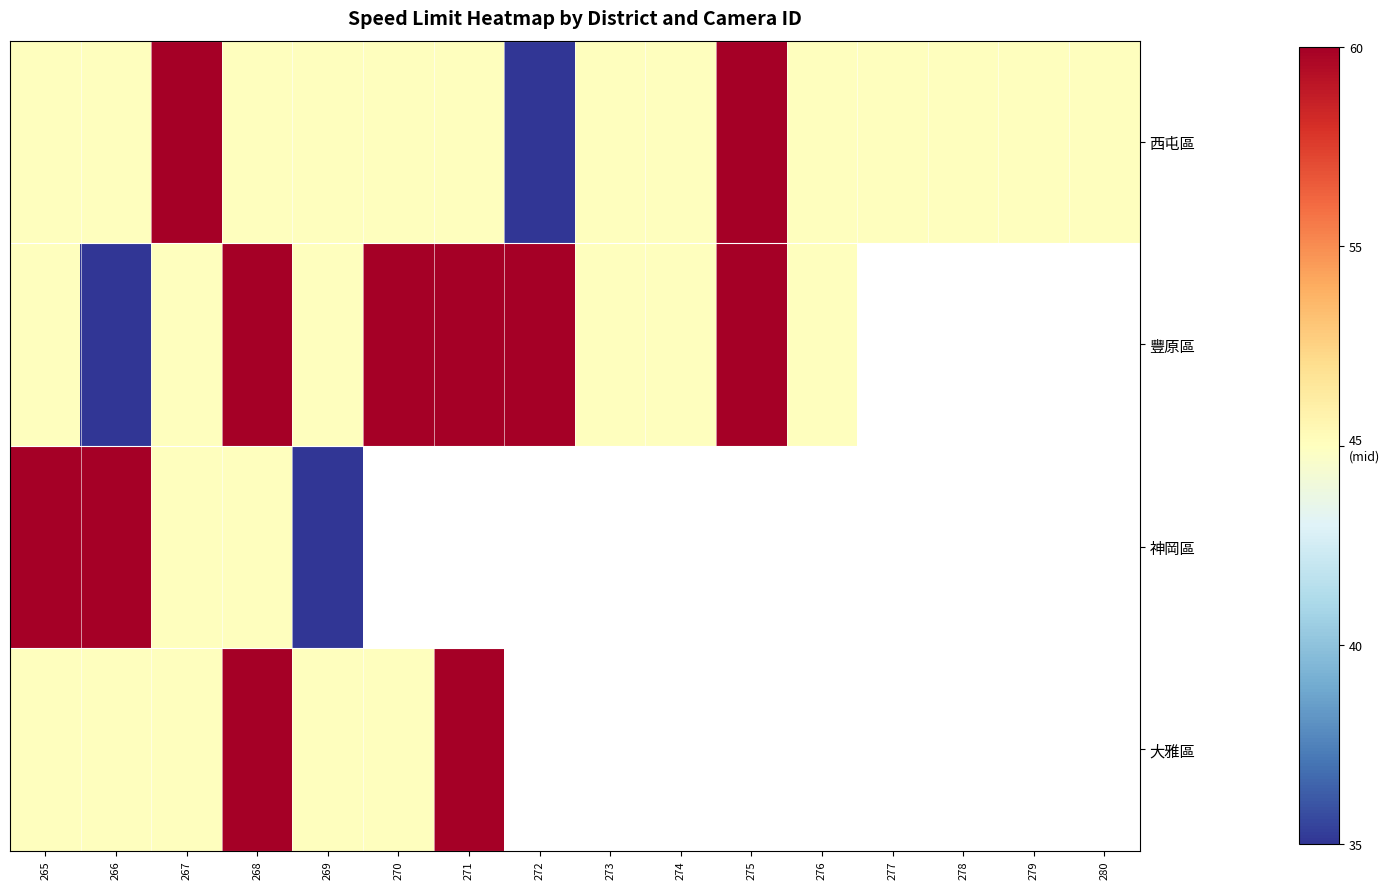

Between 280 and 265, which is larger?

280